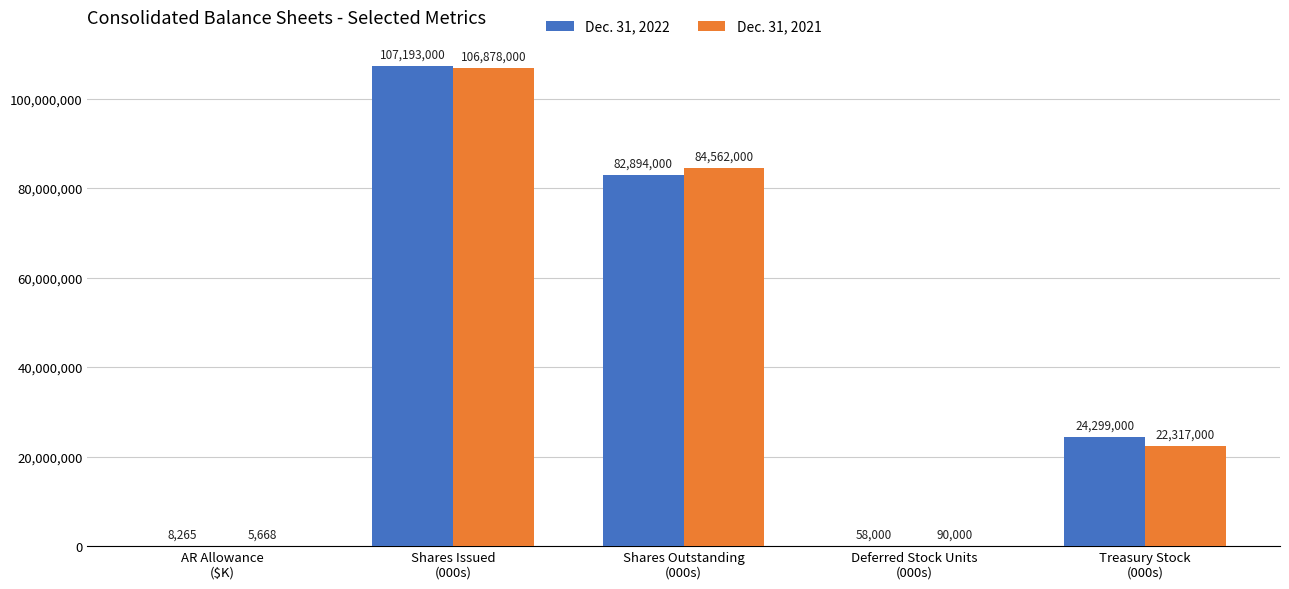

Is the value of Dec. 31, 2021 at Deferred Stock Units
(000s) greater than the value of Dec. 31, 2022 at AR Allowance
($K)?

Yes